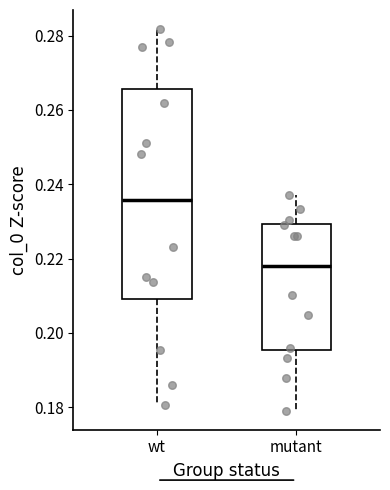

Reading left to right, read every box against the y-axis: the position of its median line, the range the box covers, and the ends of its whiskers. The values are not printed on the chart, so give them approximately, as read against the axis.

wt: median 0.236, box 0.210 to 0.266, whiskers 0.180 to 0.282
mutant: median 0.218, box 0.196 to 0.230, whiskers 0.180 to 0.236